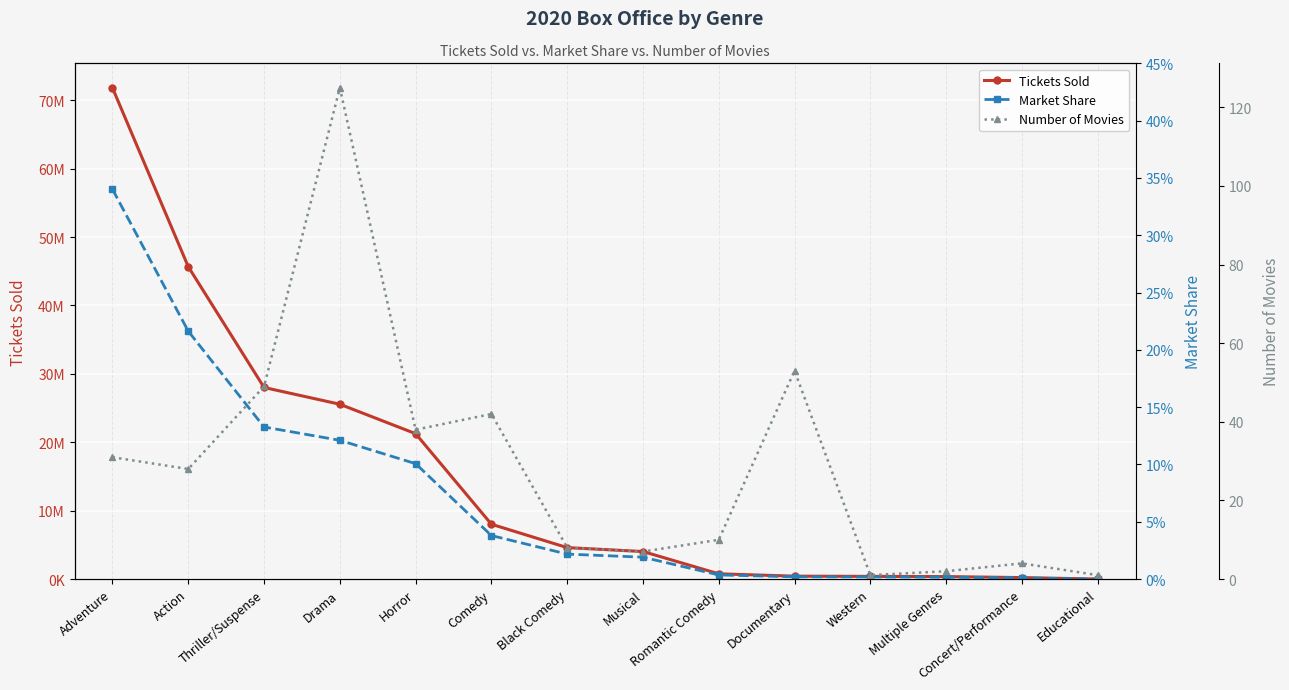

How many lines are shown in the chart?

3